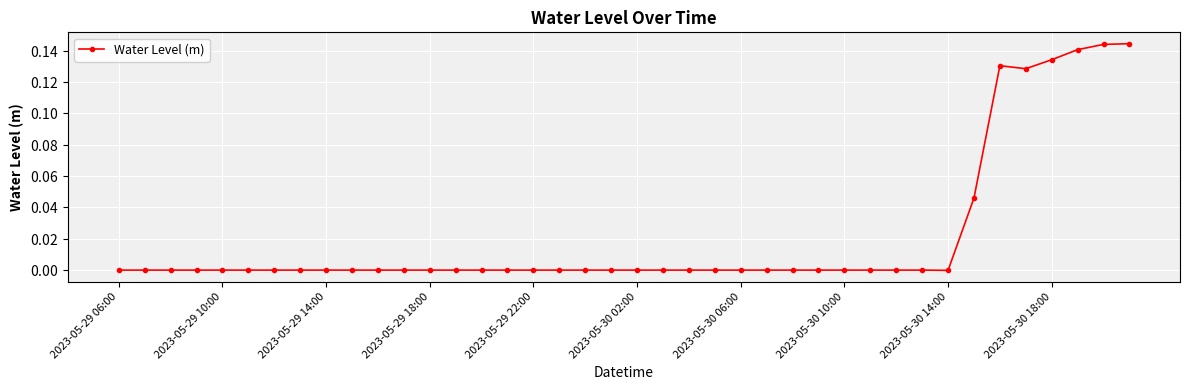

What is the difference between the second highest and minimum values?

0.1